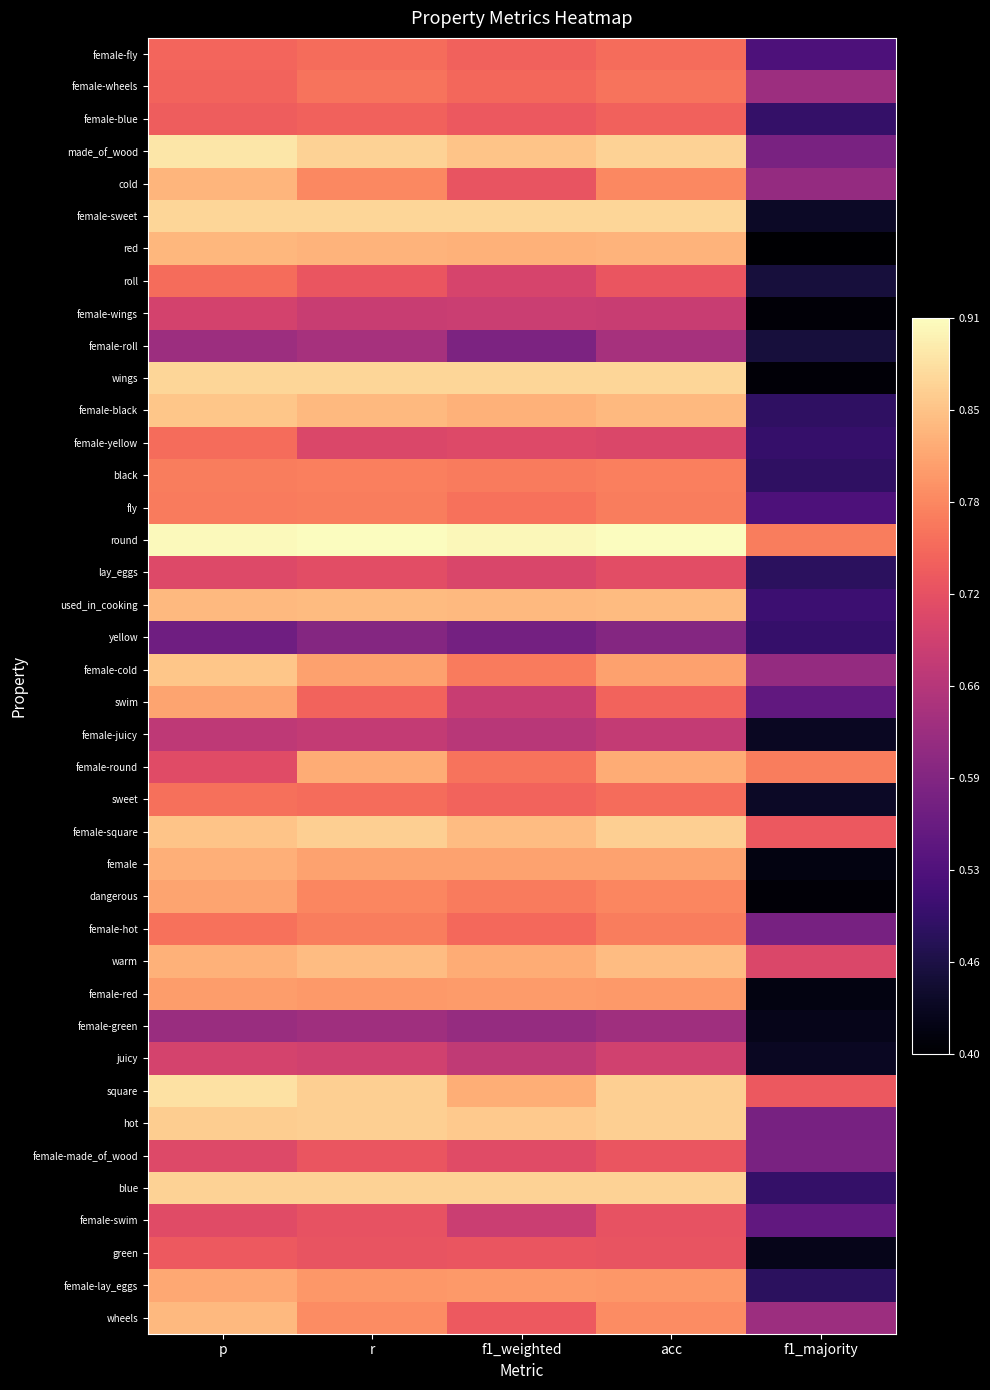

What is the total value across all series at p?

31.2